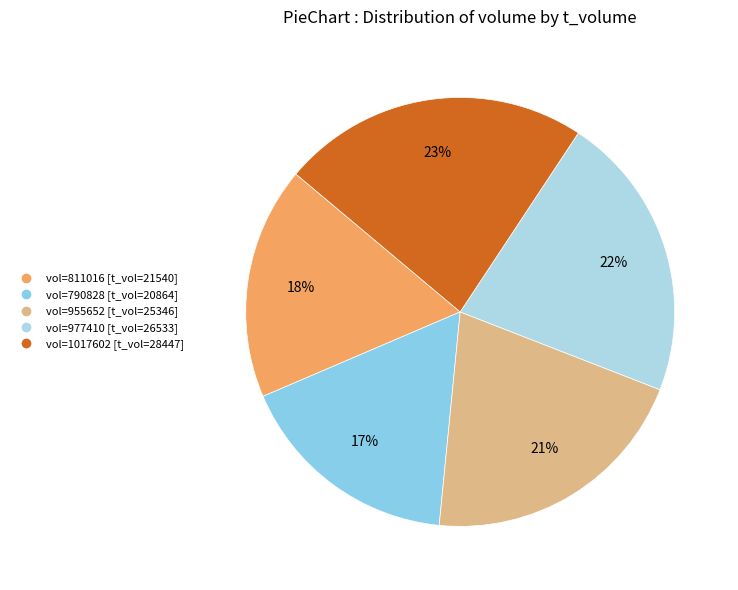

How many segments does this pie chart have?

5